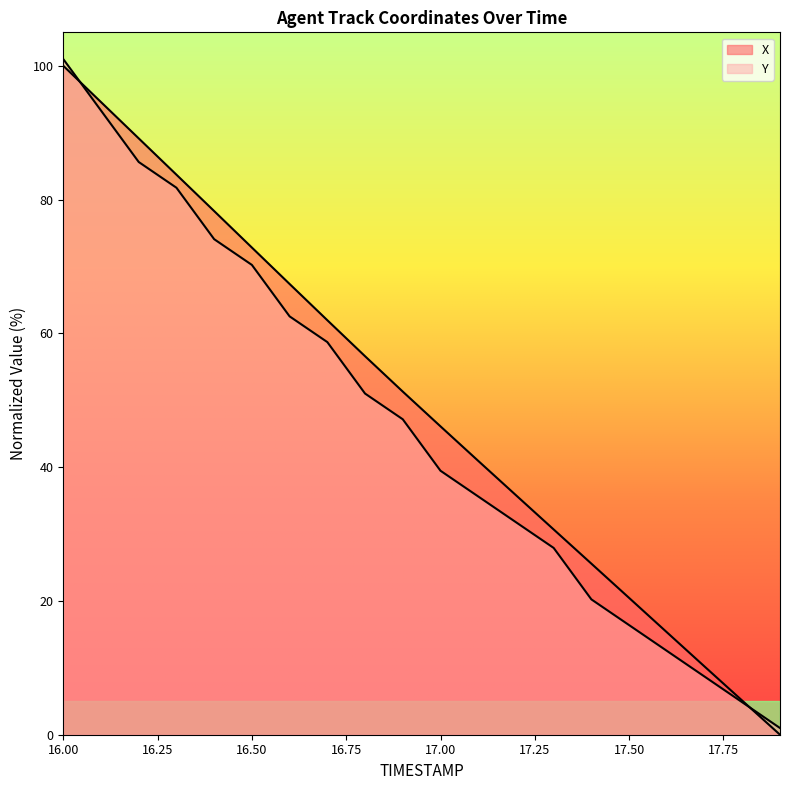

How many intersections are there between Y and X?

2